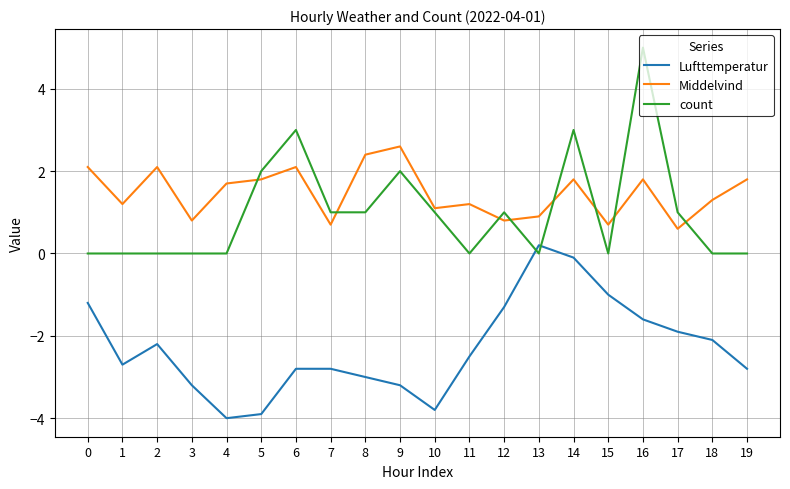

What is the difference between the maximum and minimum values in the Lufttemperatur series?

4.2